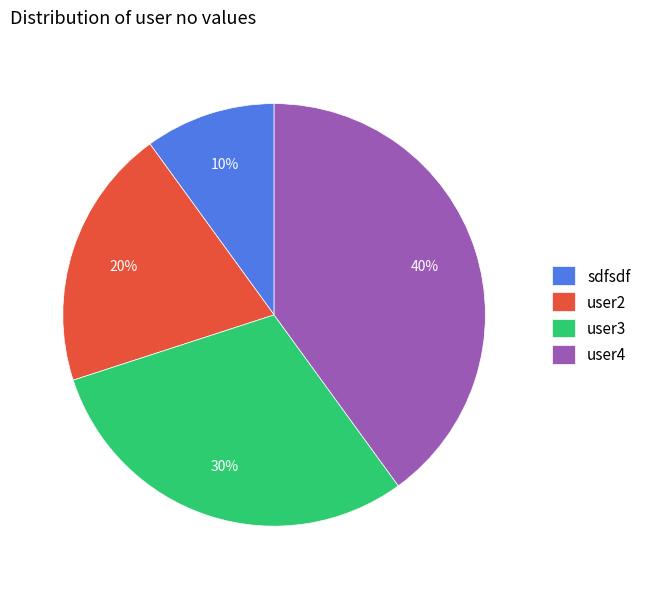

Is it true that user3 is 41% of the pie?

False